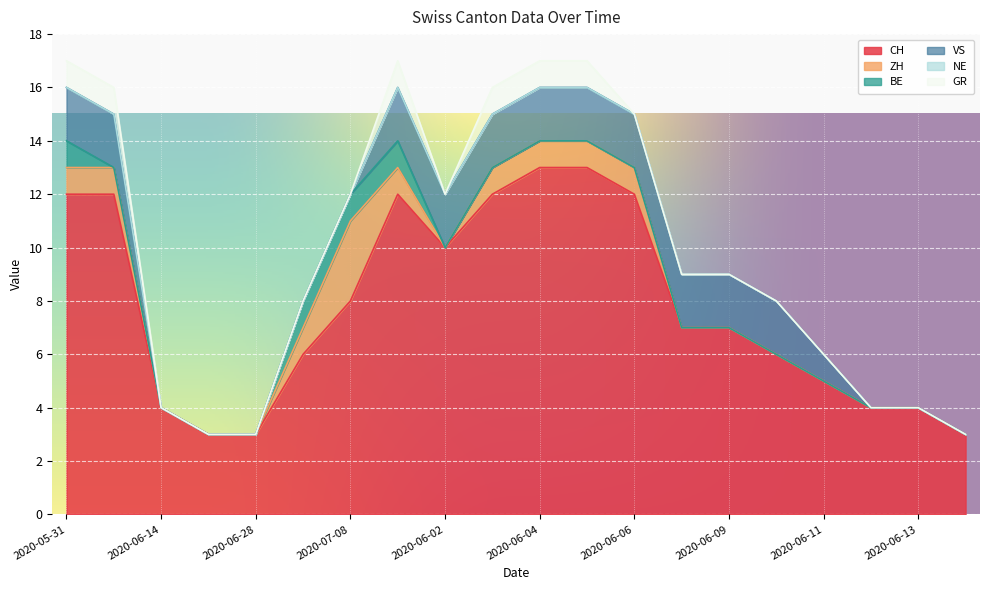

Which series has the largest total across all categories?

CH